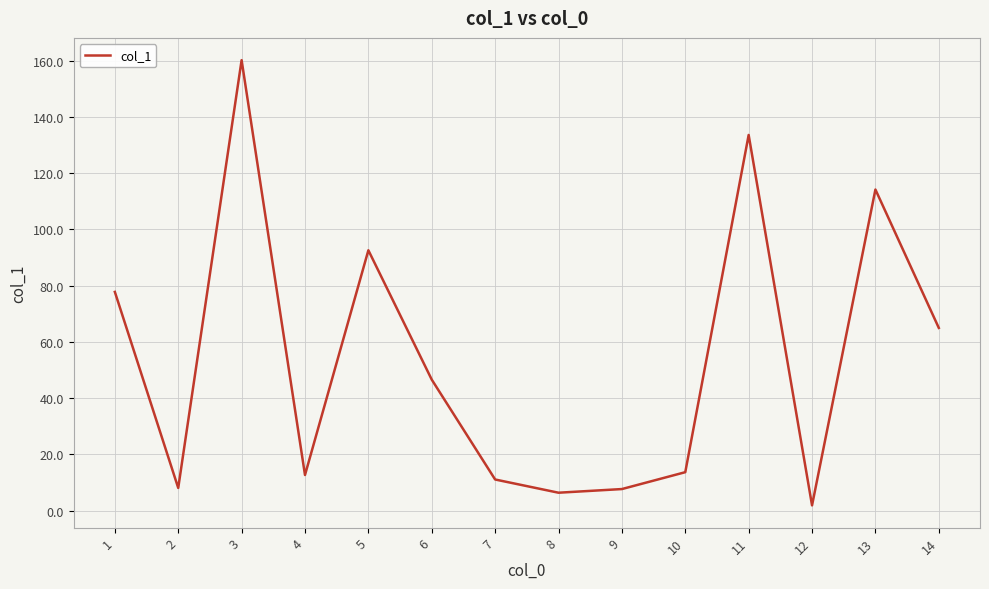

Which category has the highest value across all series?

3